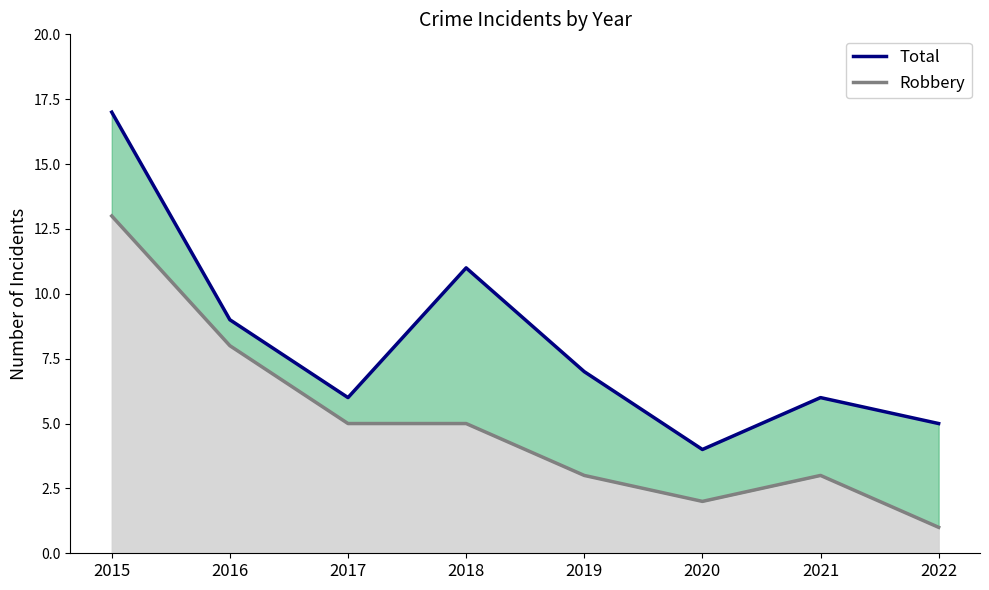

At which label is the value closest to 10?

2016